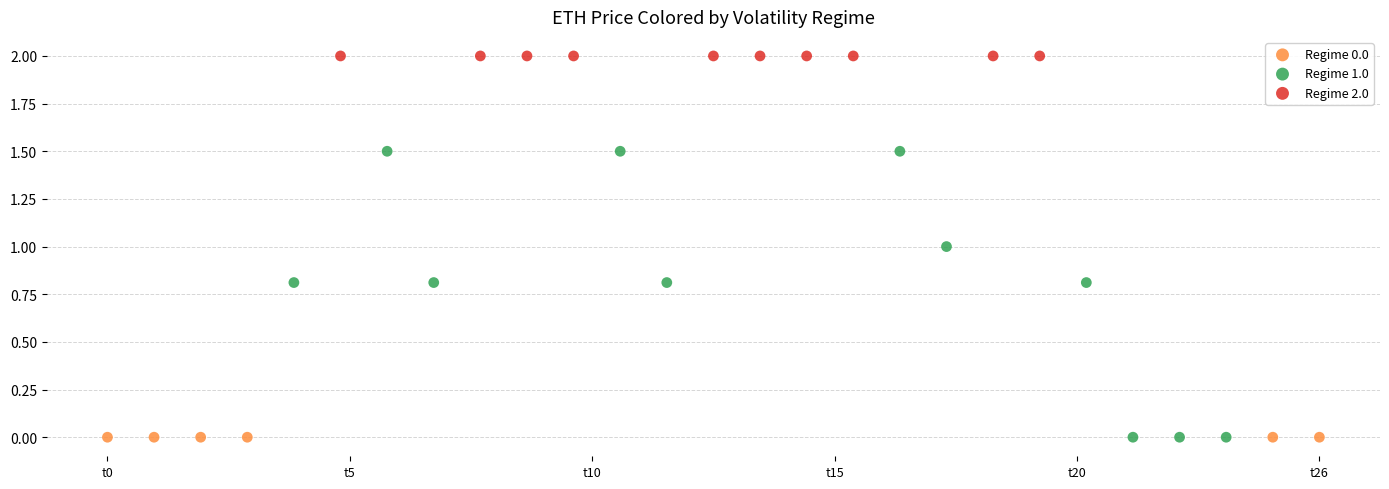

Which series reaches the maximum Y coordinate?

Regime 2.0